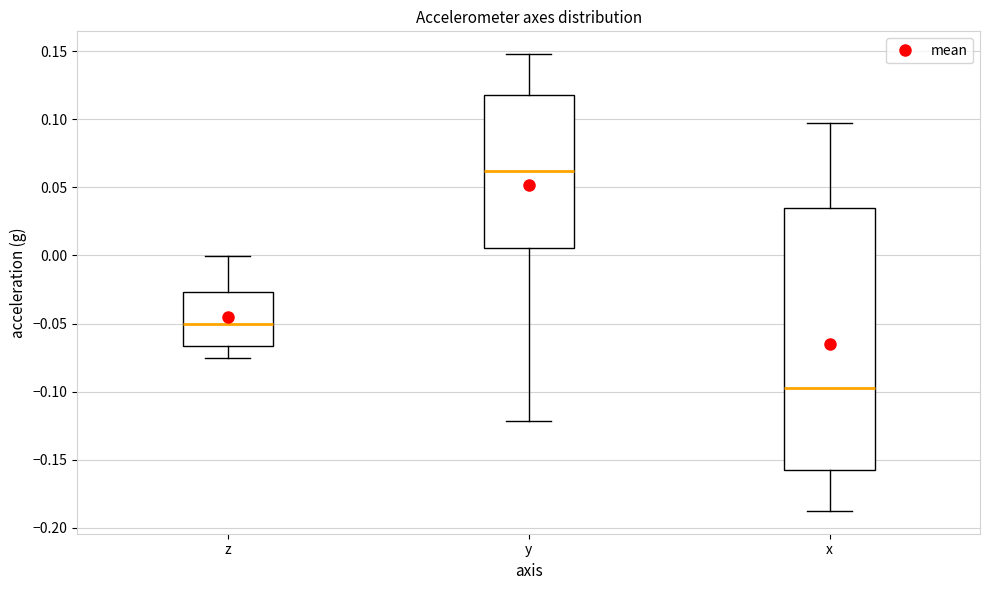

Reading left to right, read every box against the y-axis: the position of its median line, the range the box covers, and the ends of its whiskers. The values are not printed on the chart, so give them approximately, as read against the axis.

z: median -0.050, box -0.065 to -0.025, whiskers -0.075 to 0.000
y: median 0.060, box 0.005 to 0.120, whiskers -0.120 to 0.150
x: median -0.095, box -0.155 to 0.035, whiskers -0.190 to 0.095